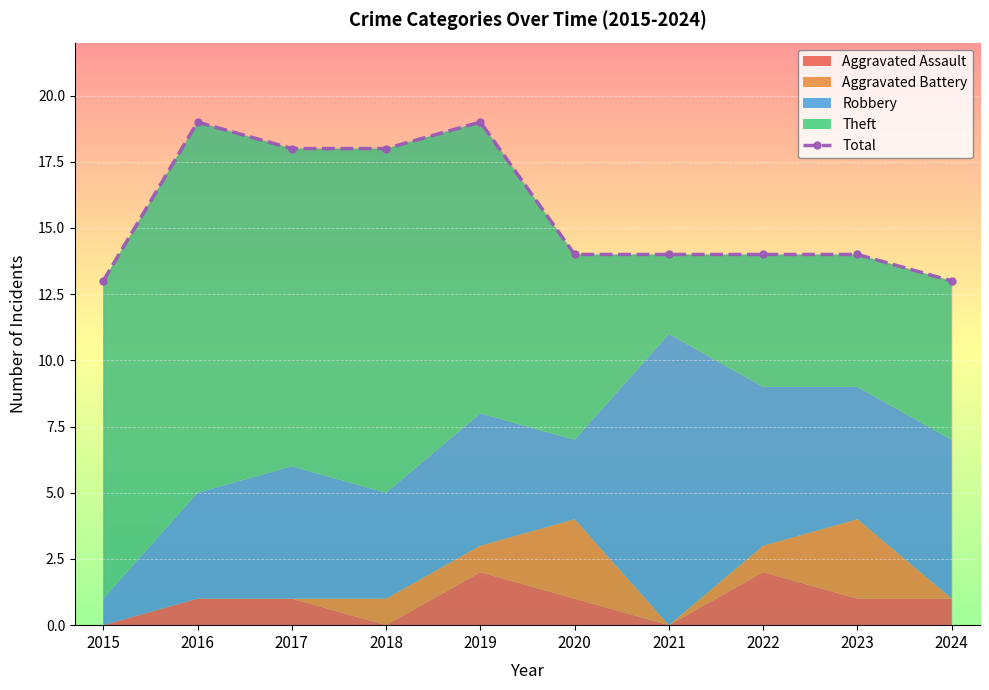

What is the maximum value shown in the chart?

19